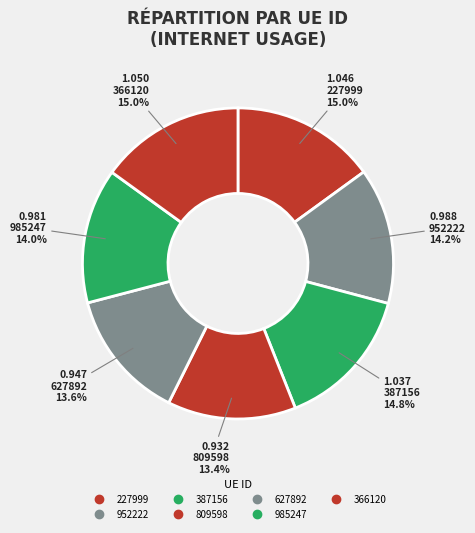

Rank the categories by value from highest to lowest.

366120, 227999, 387156, 952222, 985247, 627892, 809598